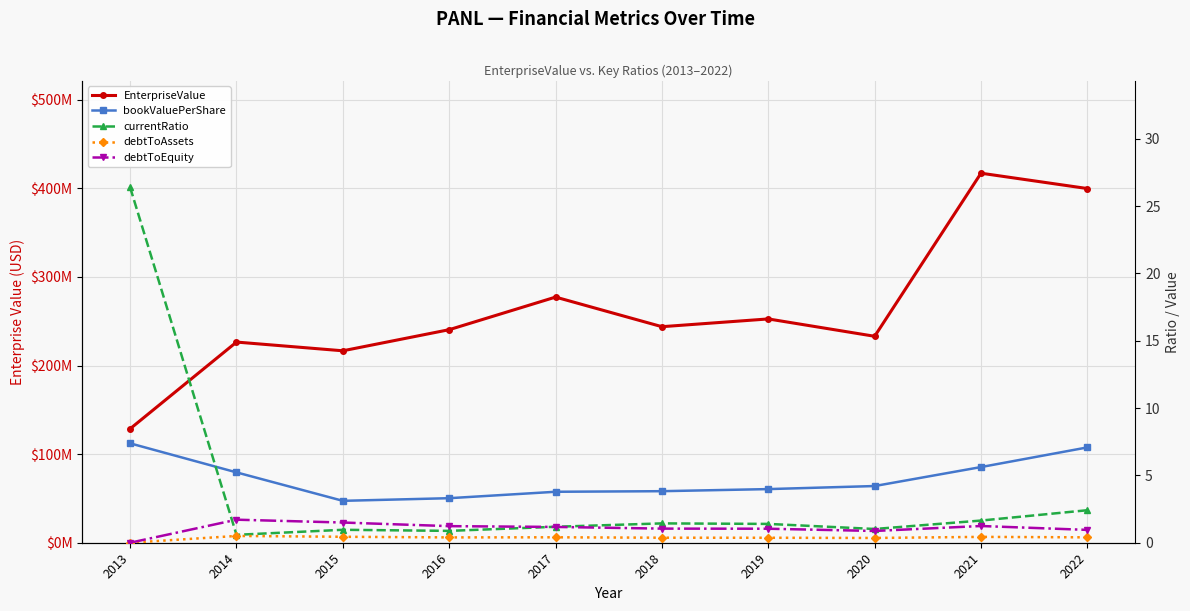

Does the chart display data point markers on the line(s)?

Yes